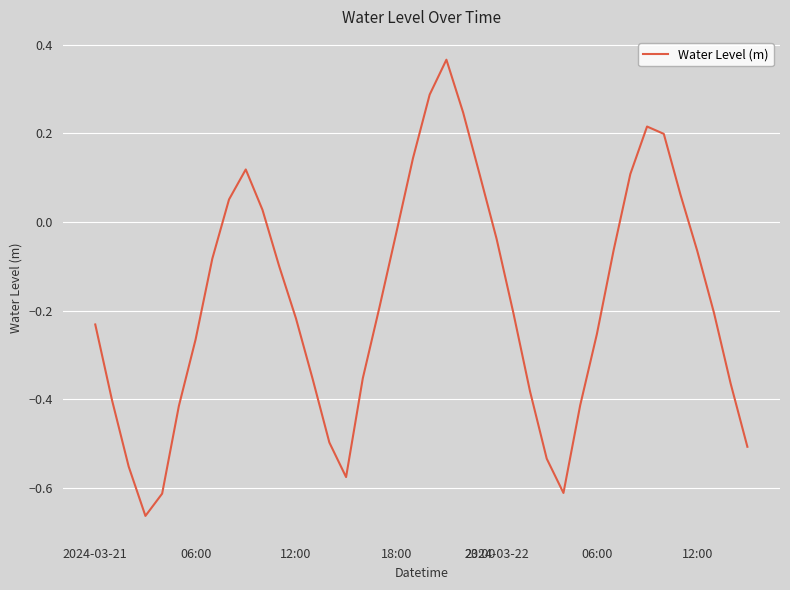

How many interior local valleys (lower than both neighbors) does the data have?

3